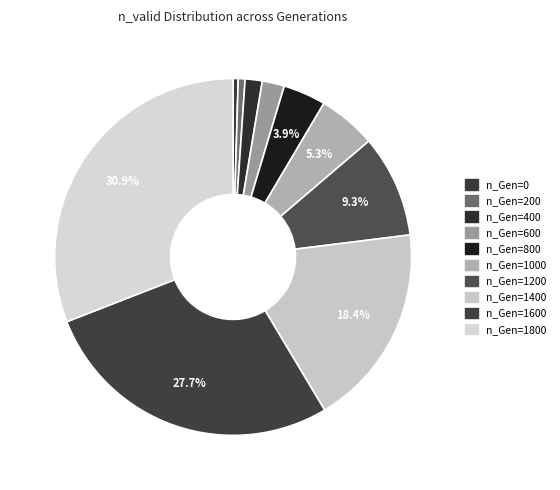

How many segments does this pie chart have?

10